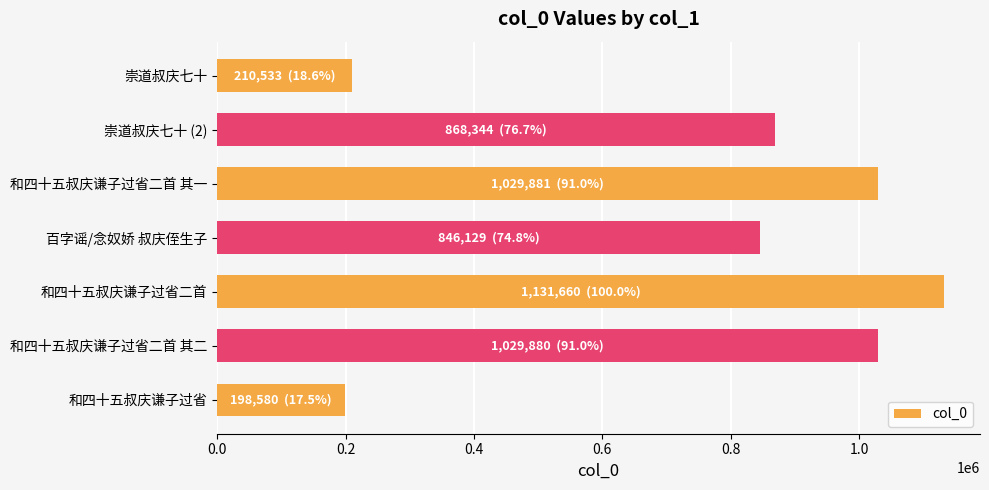

Which has a higher value, 崇道叔庆七十 (2) or 和四十五叔庆谦子过省?

崇道叔庆七十 (2)